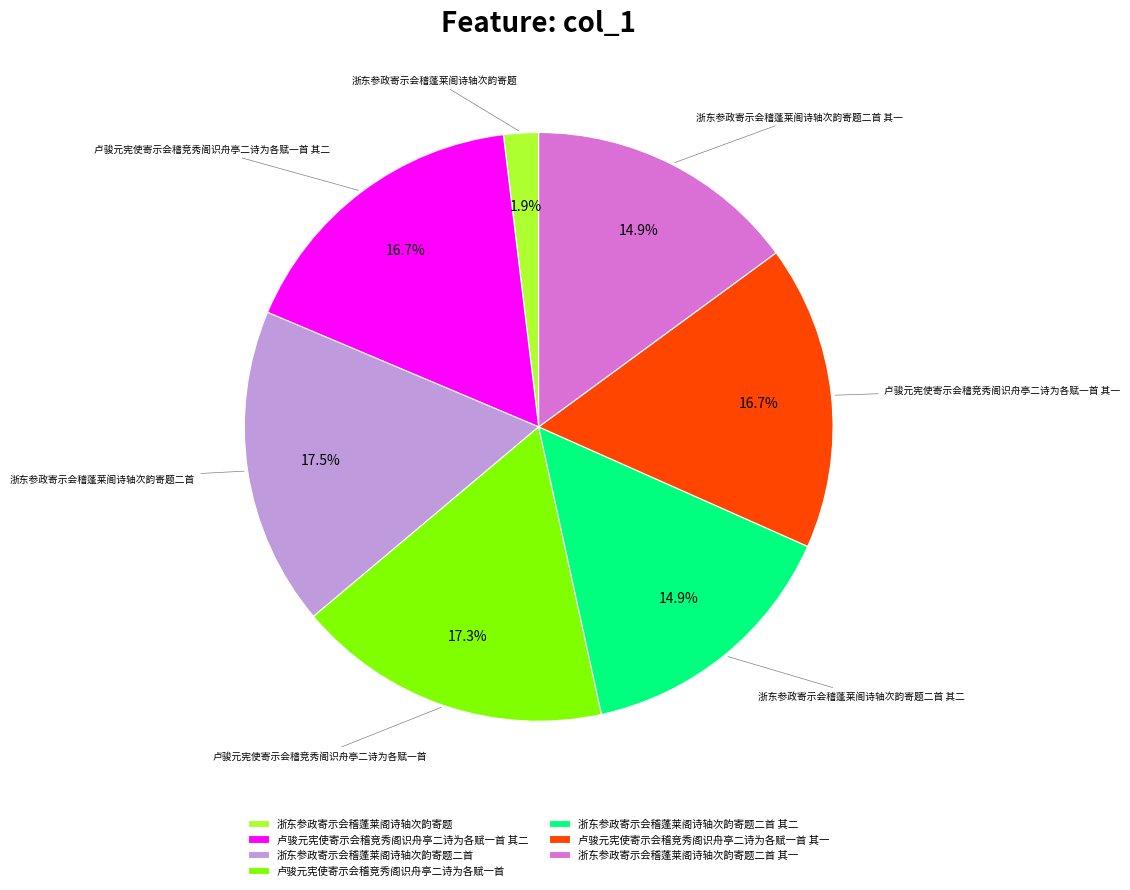

To the nearest percent, what is the difference between the 卢骏元宪使寄示会稽竞秀阁识舟亭二诗为各赋一首 其二 and 浙东参政寄示会稽蓬莱阁诗轴次韵寄题二首 其二 slice percentages?

2%